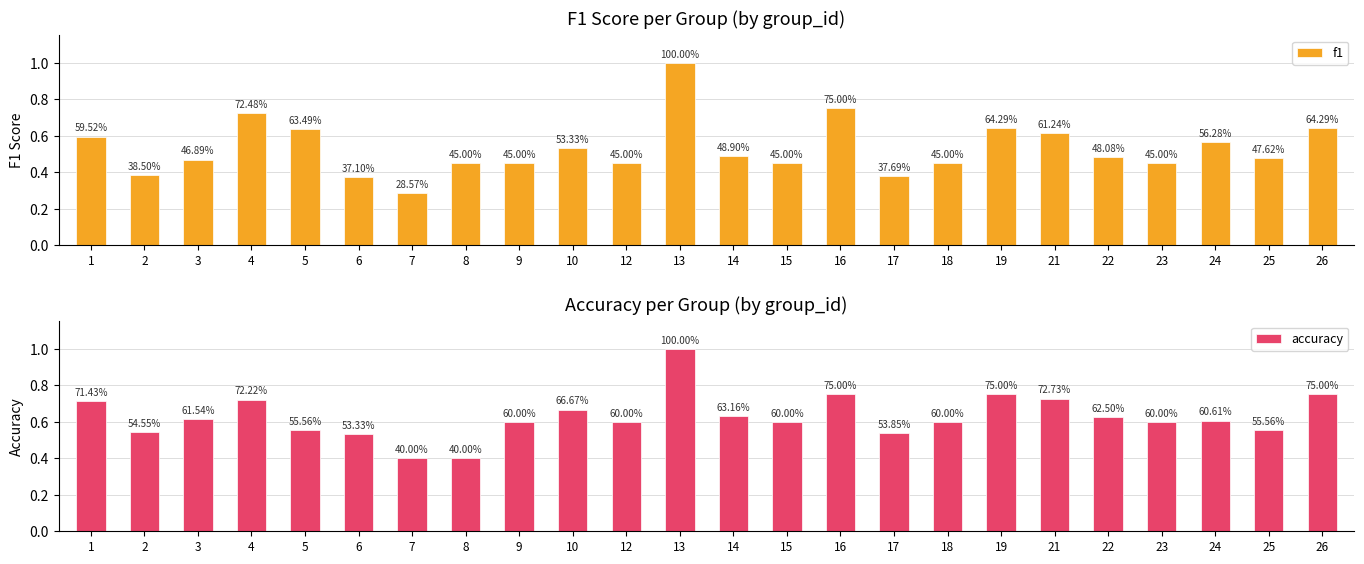

Rank the series by their average value, from highest to lowest.

accuracy, f1